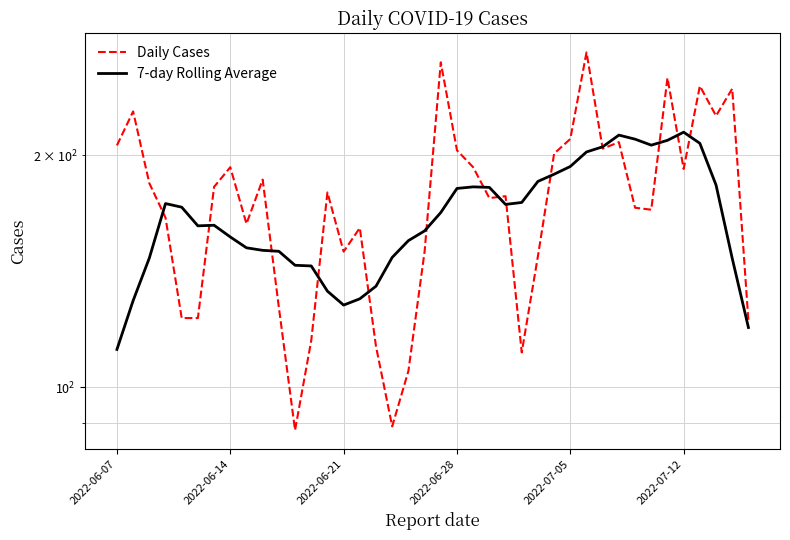

What is the label of the 4th point from the left?

2022-06-28